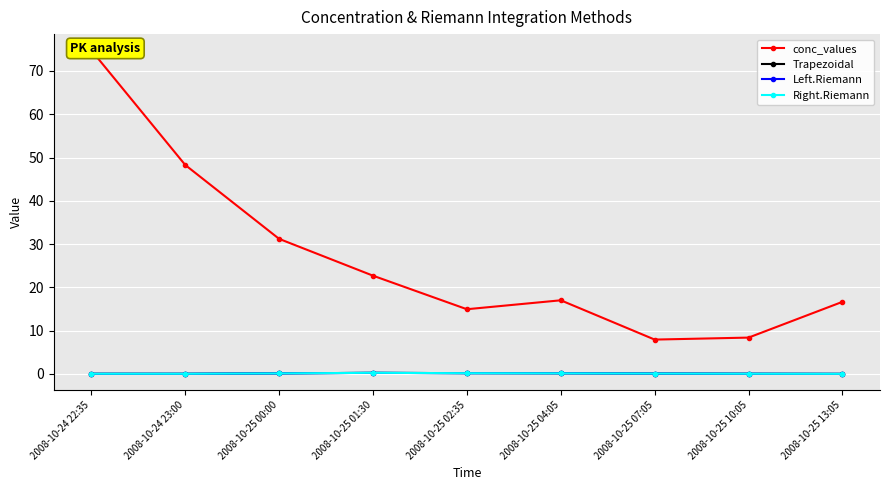

What is the difference between the maximum and minimum values in the Right.Riemann series?

0.2